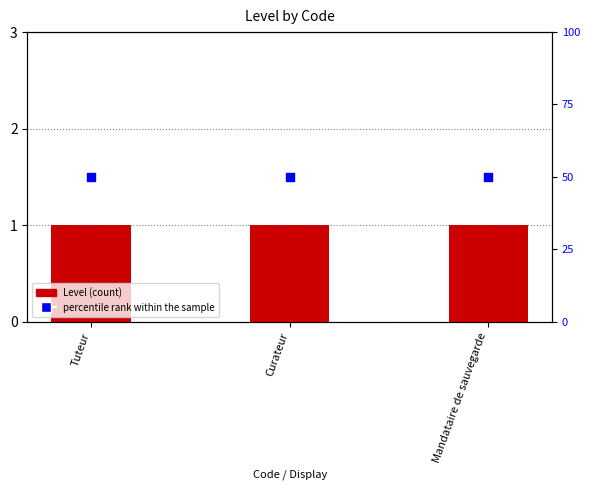

What is the total value across all series at Tuteur?

51